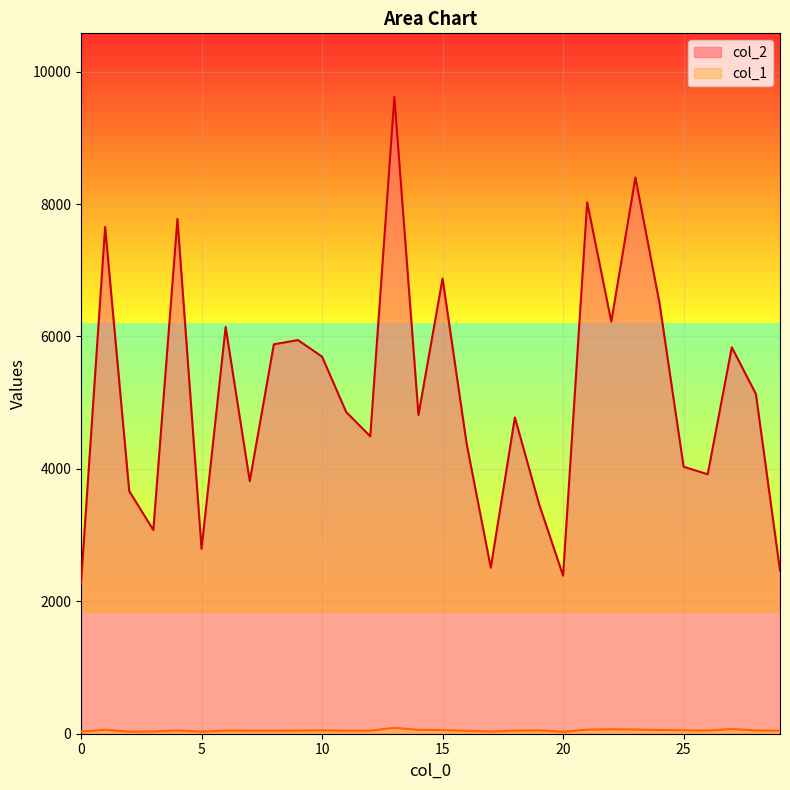

Reading right to left, list all the values displayed in this chart.

col_2: 29=2464	28=5131	27=5836	26=3918	25=4032	24=6505	23=8400	22=6224	21=8025	20=2388	19=3473	18=4777	17=2507	16=4377	15=6875	14=4814	13=9616	12=4492	11=4859	10=5695	9=5945	8=5881	7=3815	6=6143	5=2792	4=7774	3=3077	2=3664	1=7653	0=2279
col_1: 29=44	28=50	27=70	26=47	25=53	24=56	23=63	22=68	21=61	20=29	19=50	18=47	17=33	16=44	15=56	14=58	13=89	12=46	11=45	10=51	9=47	8=46	7=46	6=48	5=31	4=49	3=33	2=31	1=59	0=32